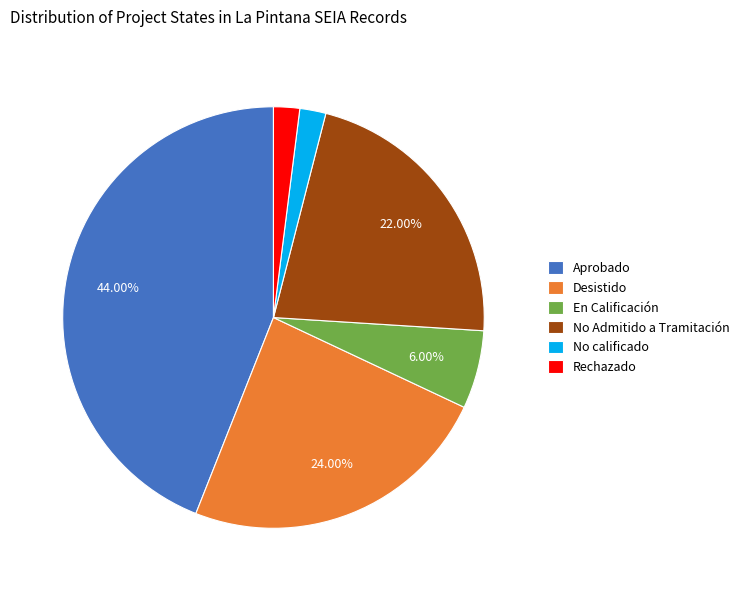

What portion of the pie excludes Desistido?

76.0%